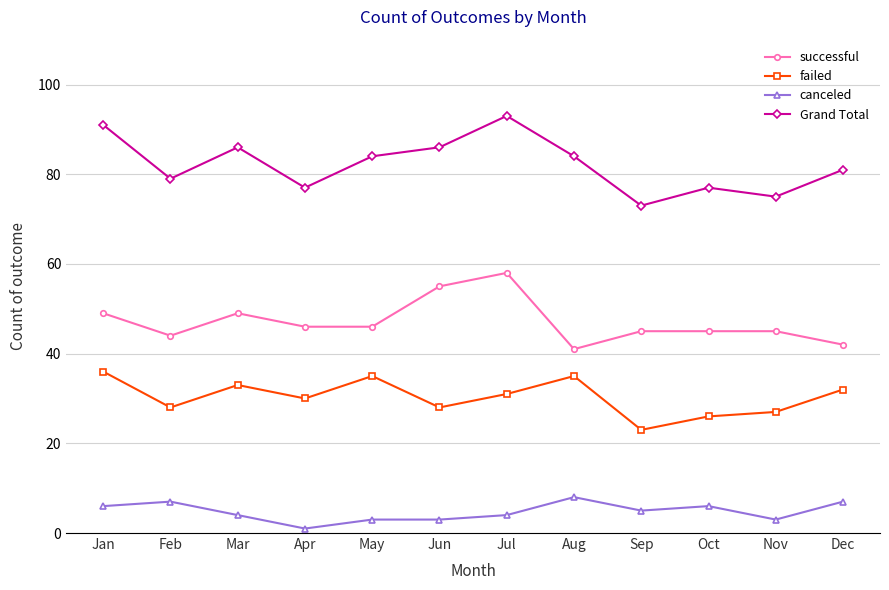

Read the failed value at Sep.

23